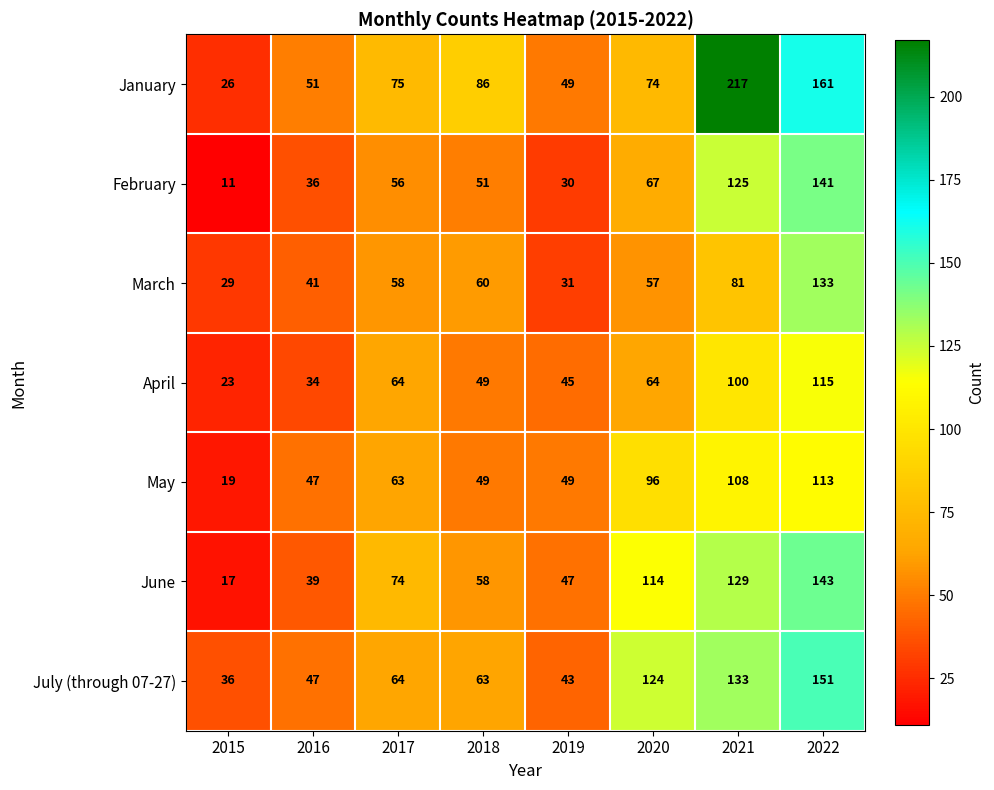

Which series has the widest spread of values?

January